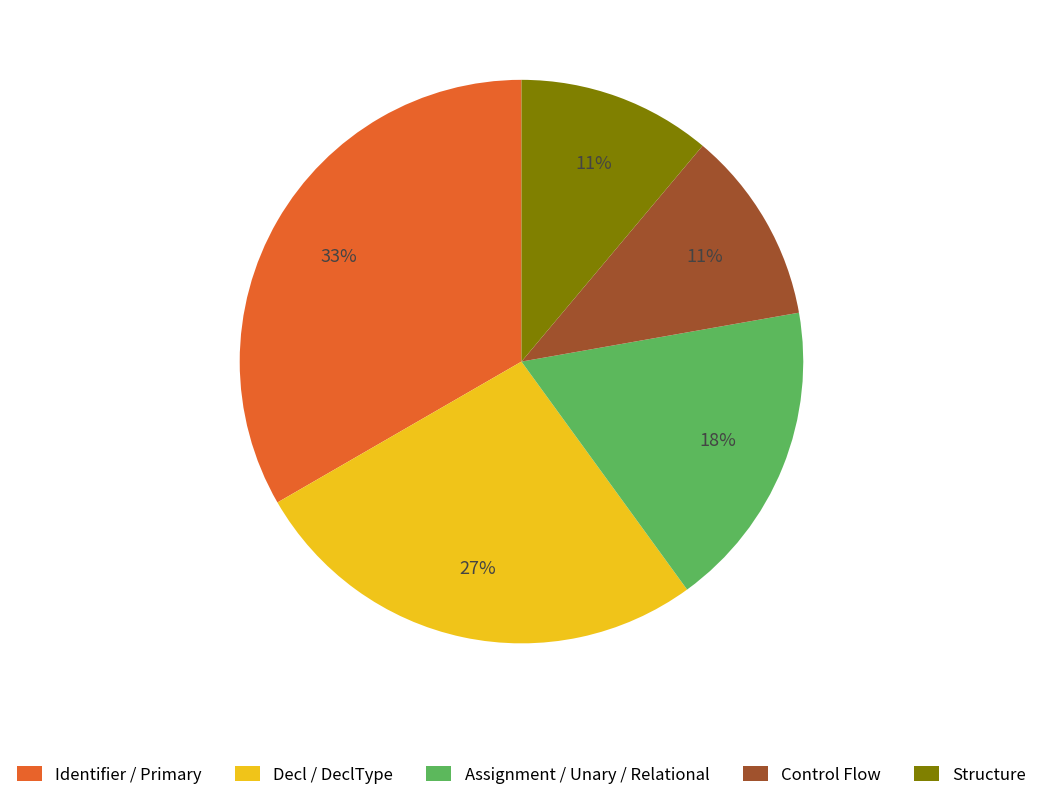

To the nearest percent, what is the average slice percentage?

20%